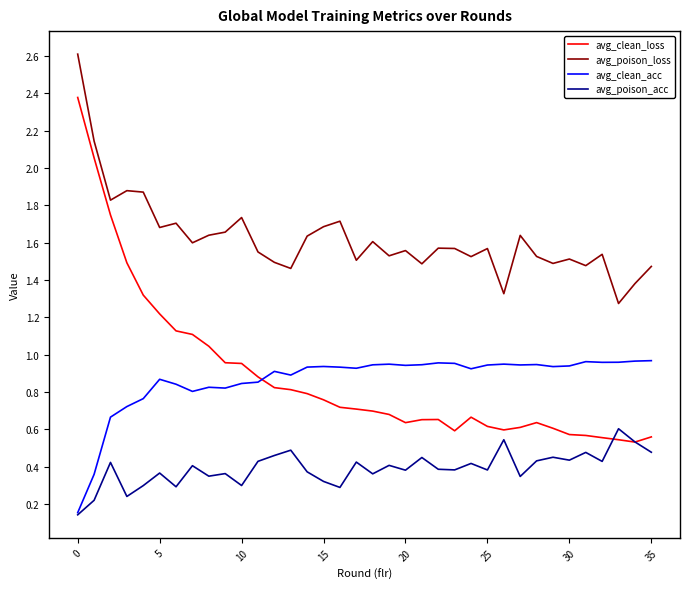

Which series has the largest total across all categories?

avg_poison_loss